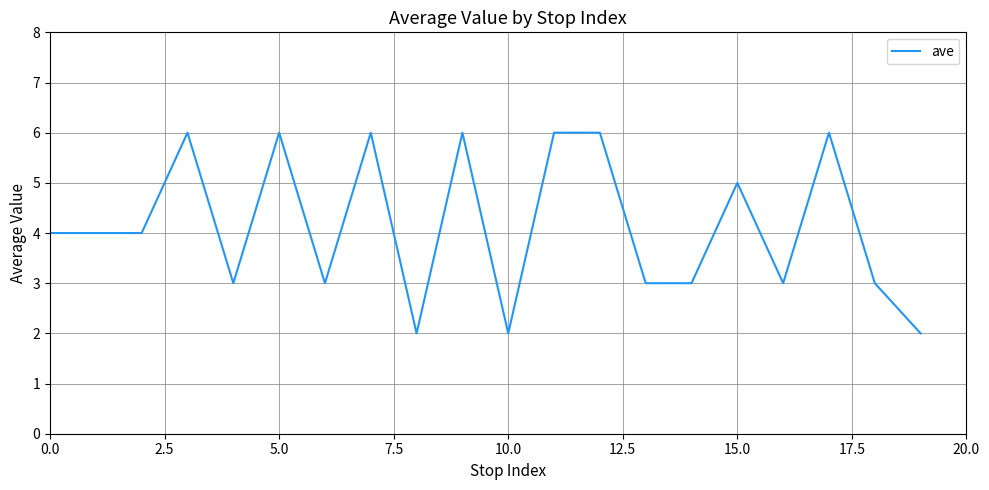

True or false: the data has more than 0 interior local peaks.

True